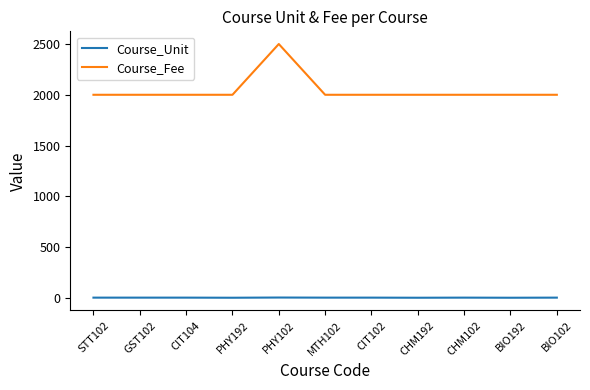

True or false: Course_Fee has a value of 1317 at PHY102.

False